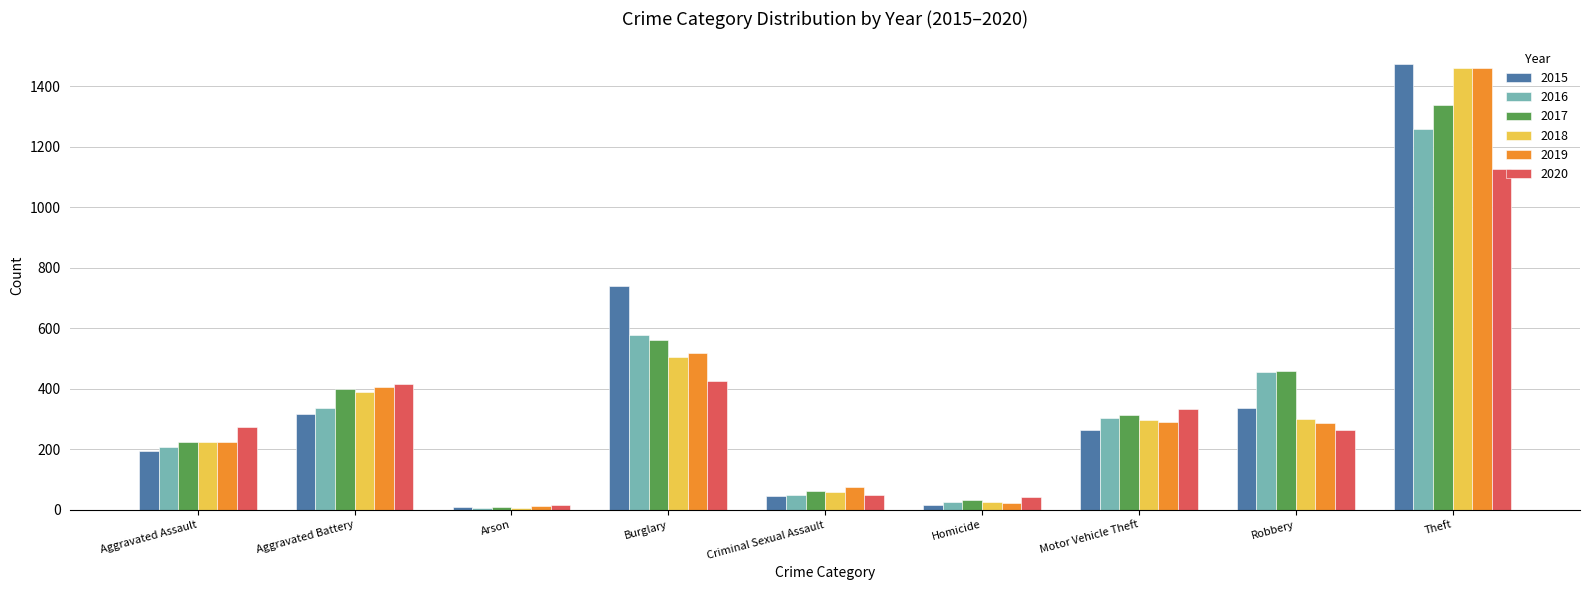

What is the smallest value displayed?

7